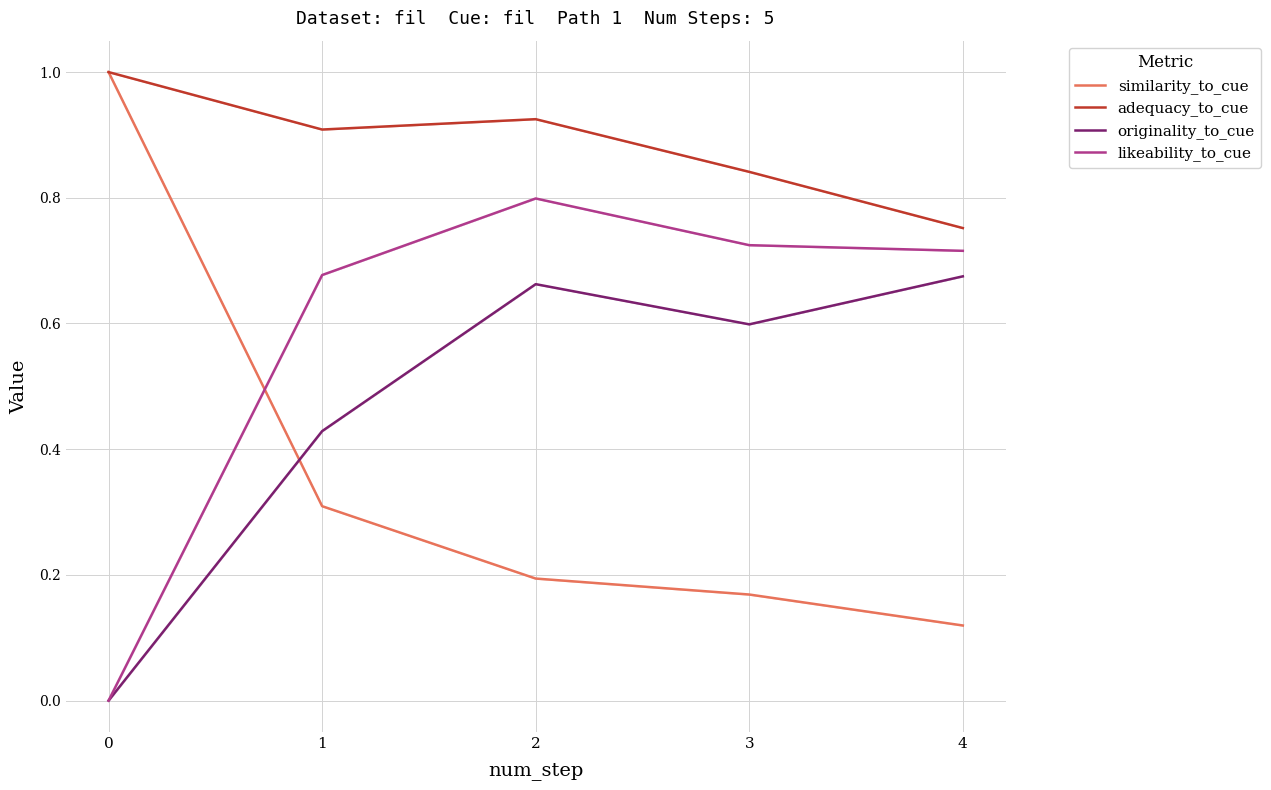

What is the value of the likeability_to_cue point at the 4th from the left?

0.7